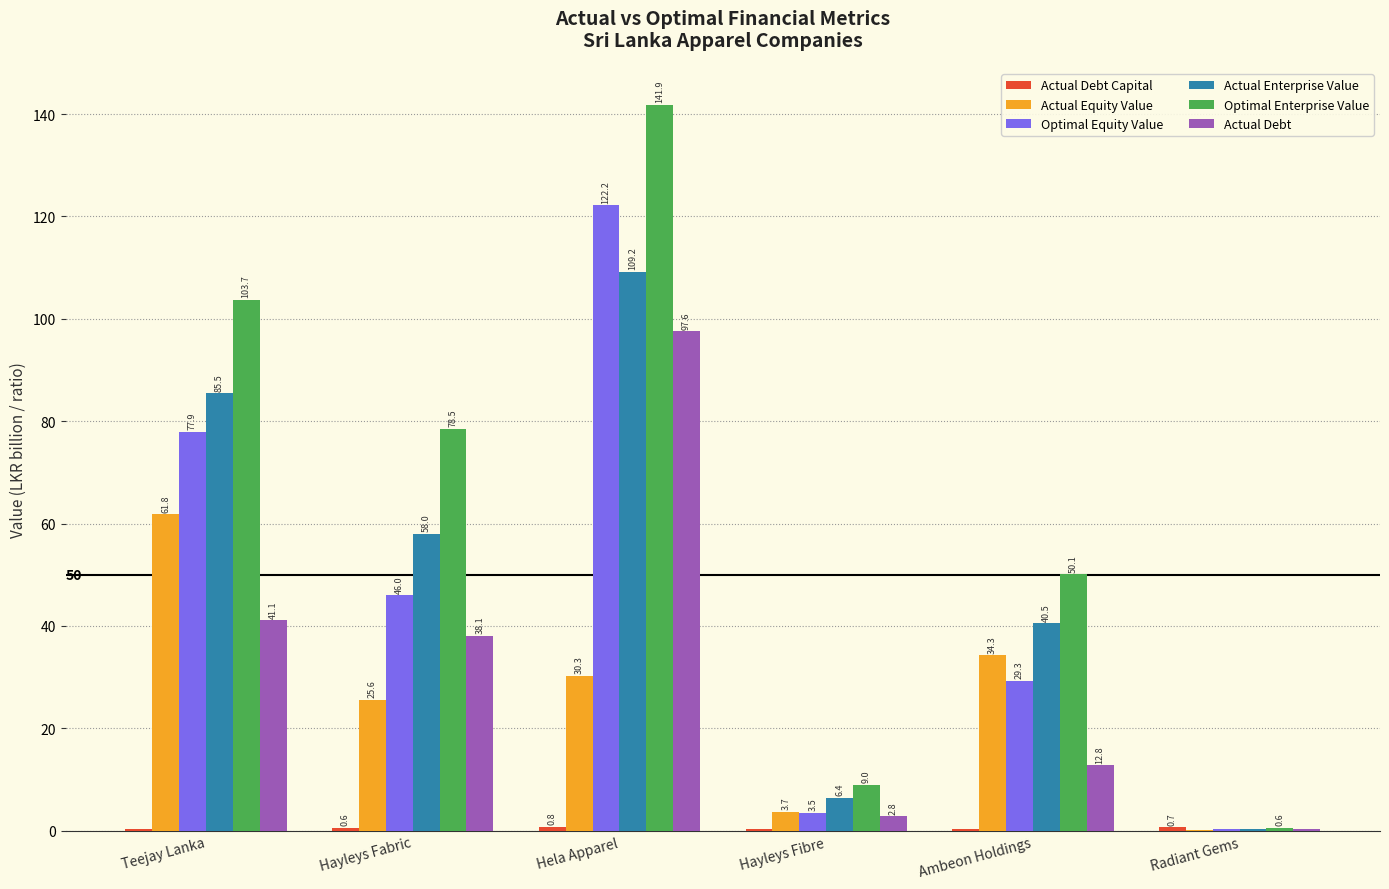

Where is Actual Debt nearest to the value 48?

Teejay Lanka